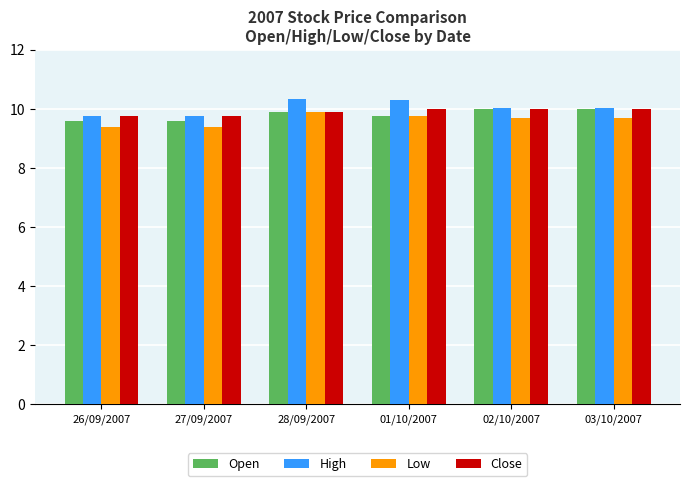

What is the maximum value for High?

10.3